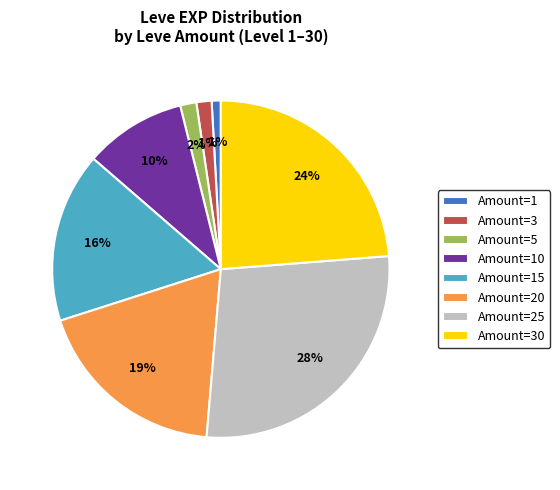

Does any single category account for the majority?

No